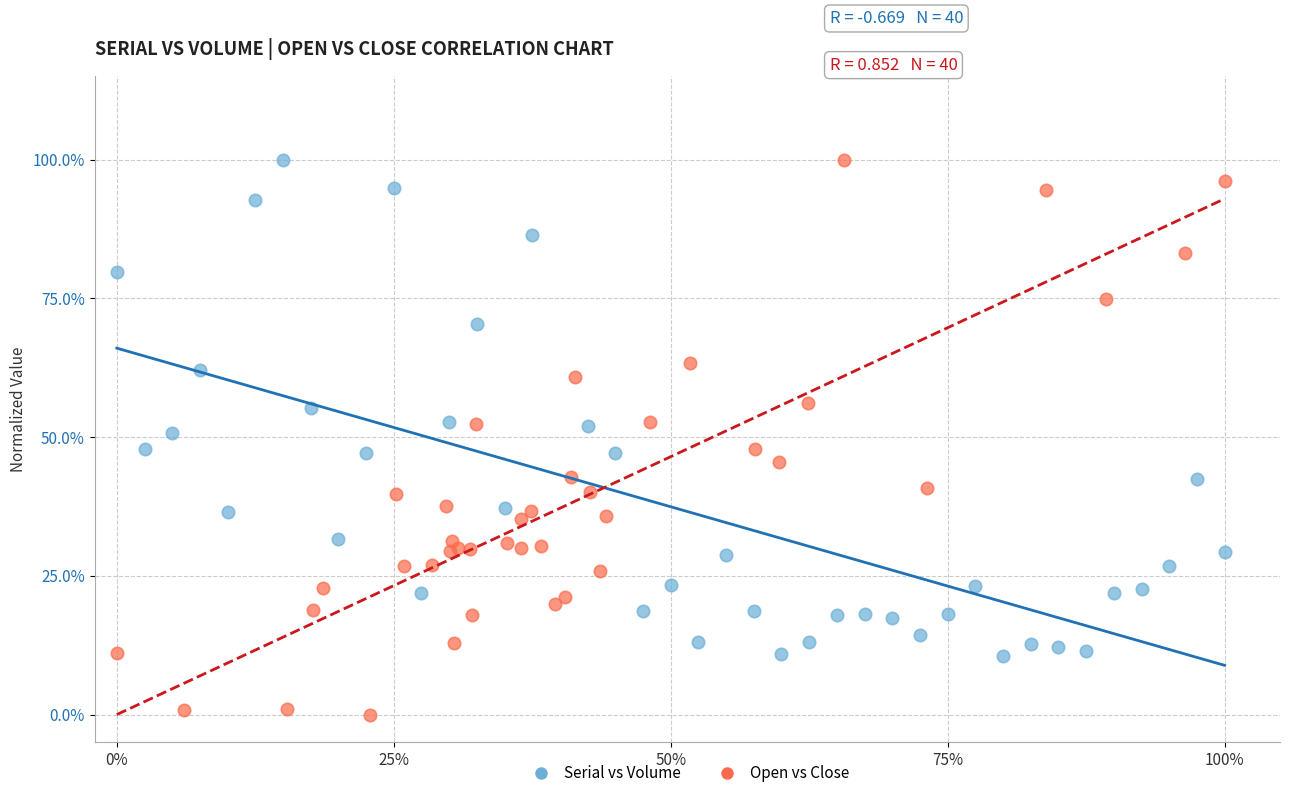

What are all the series names shown in the legend?

Serial vs Volume, Open vs Close